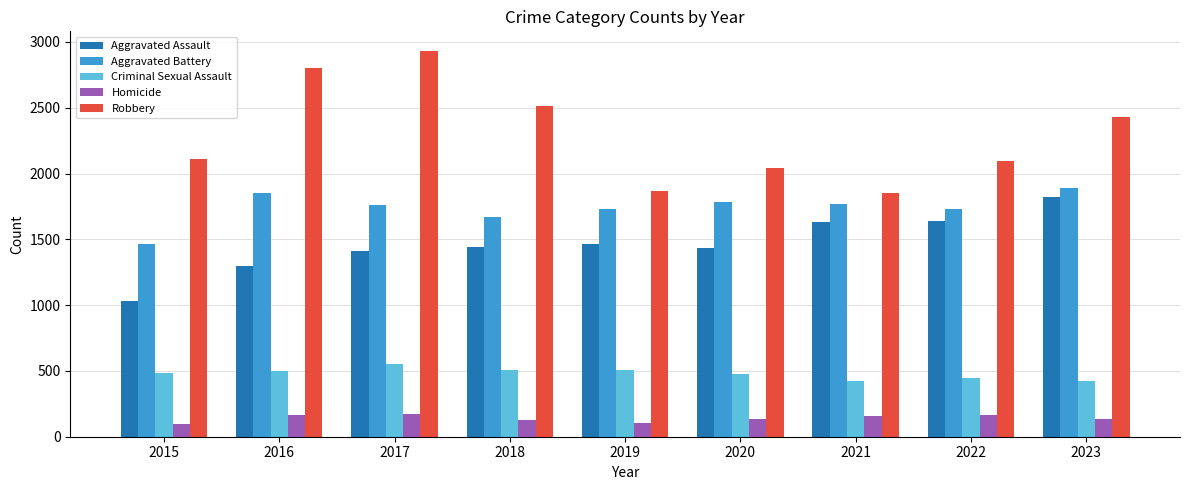

Which series has the widest spread of values?

Robbery